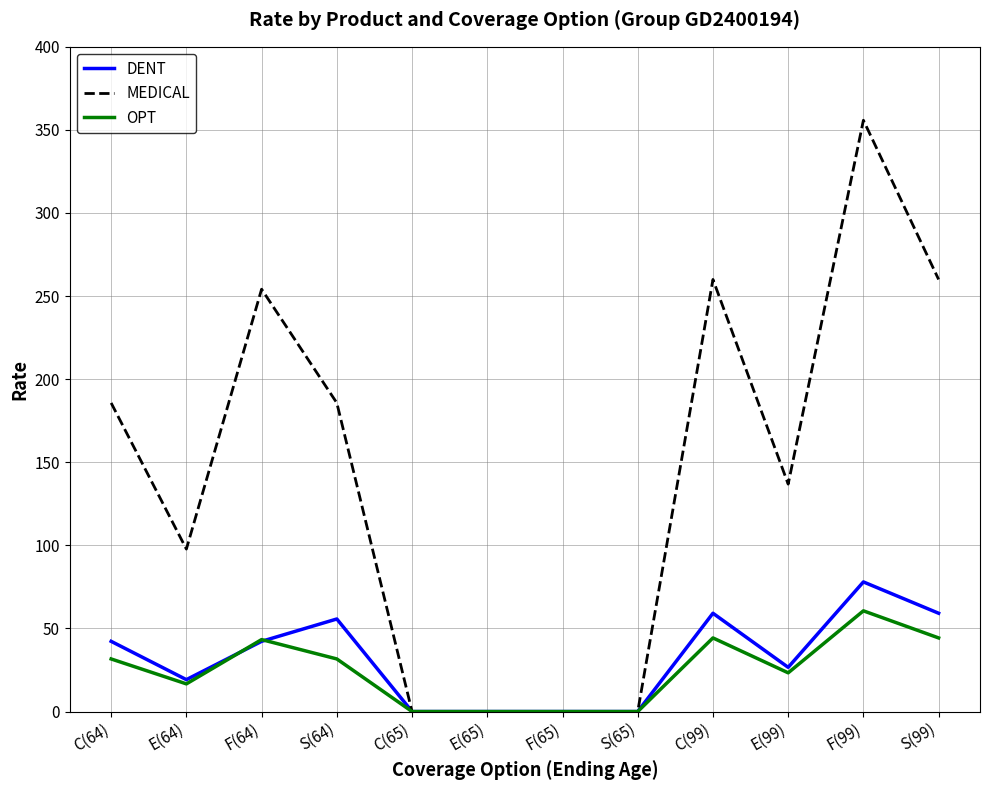

At how many categories does at least one series exceed 100?

7